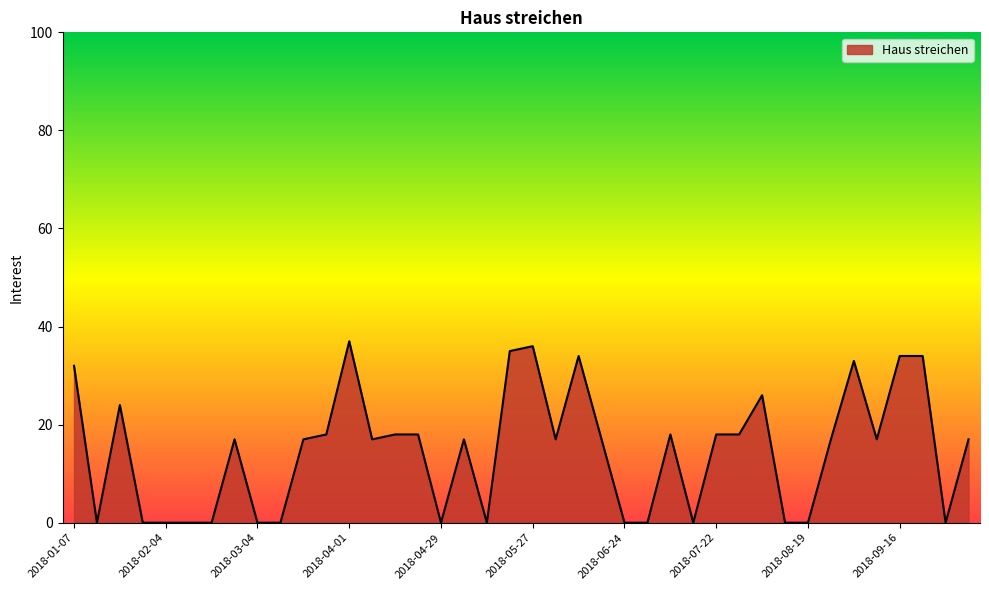

How many lines are shown in the chart?

1